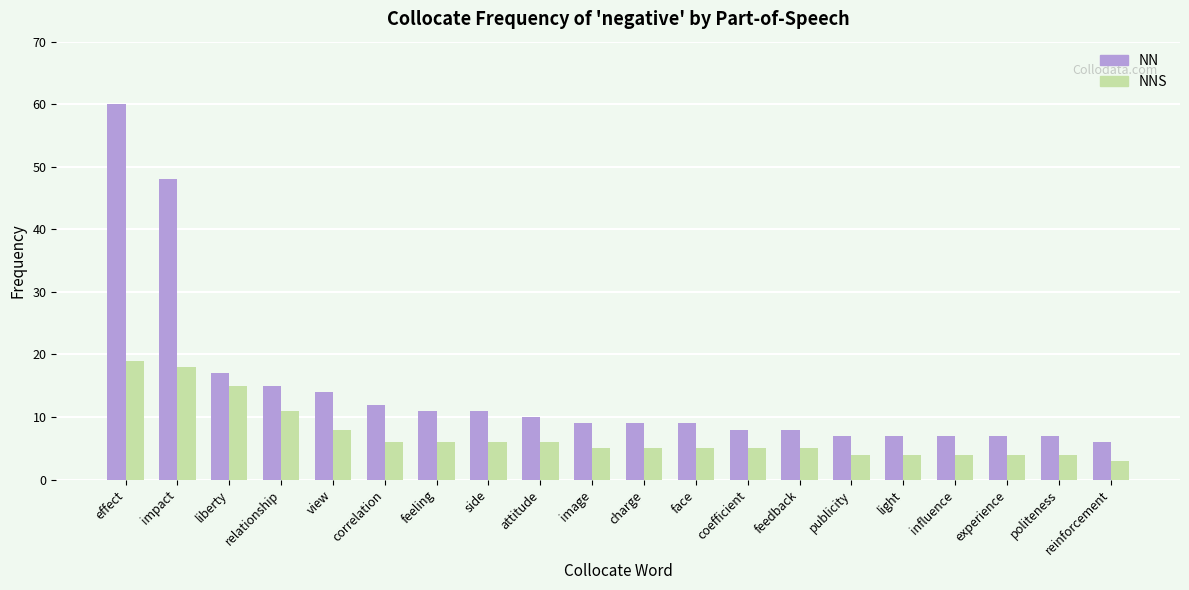

What is the average value of the NN series?

14